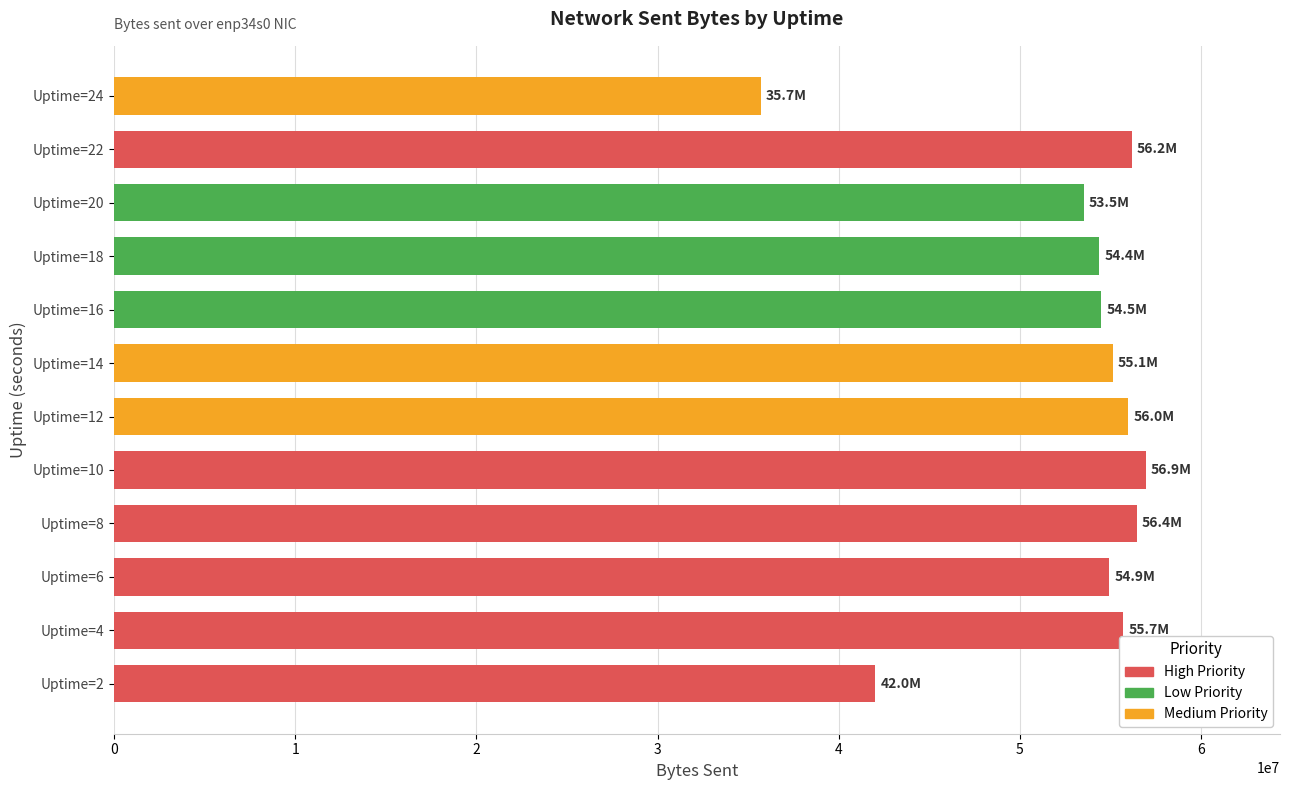

Between Uptime=12 and Uptime=24, which is larger?

Uptime=12